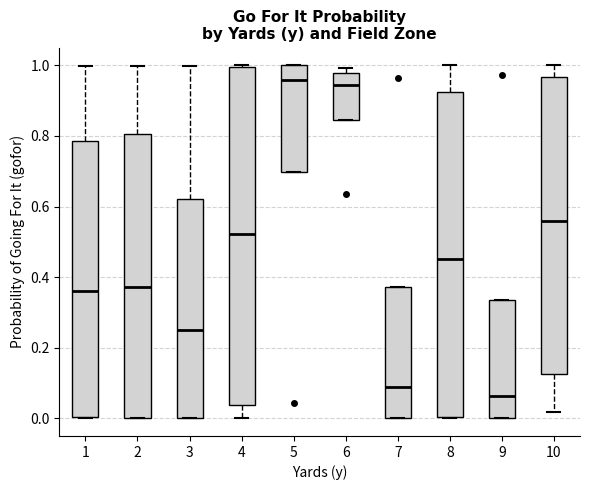

Which box is the tallest, from its lower edge to its upper edge?

4